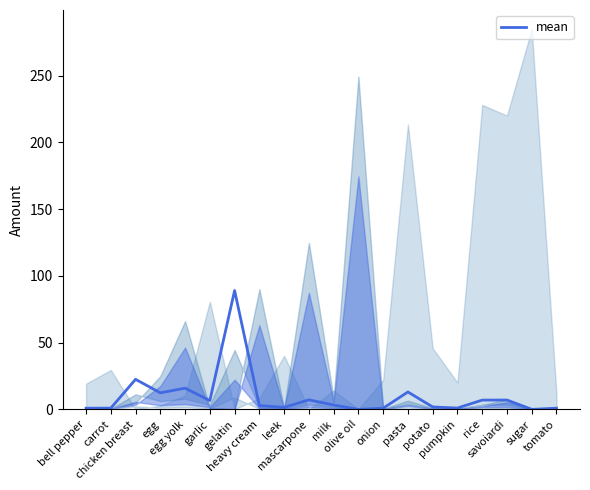

Where does the data first go above 3?

chicken breast